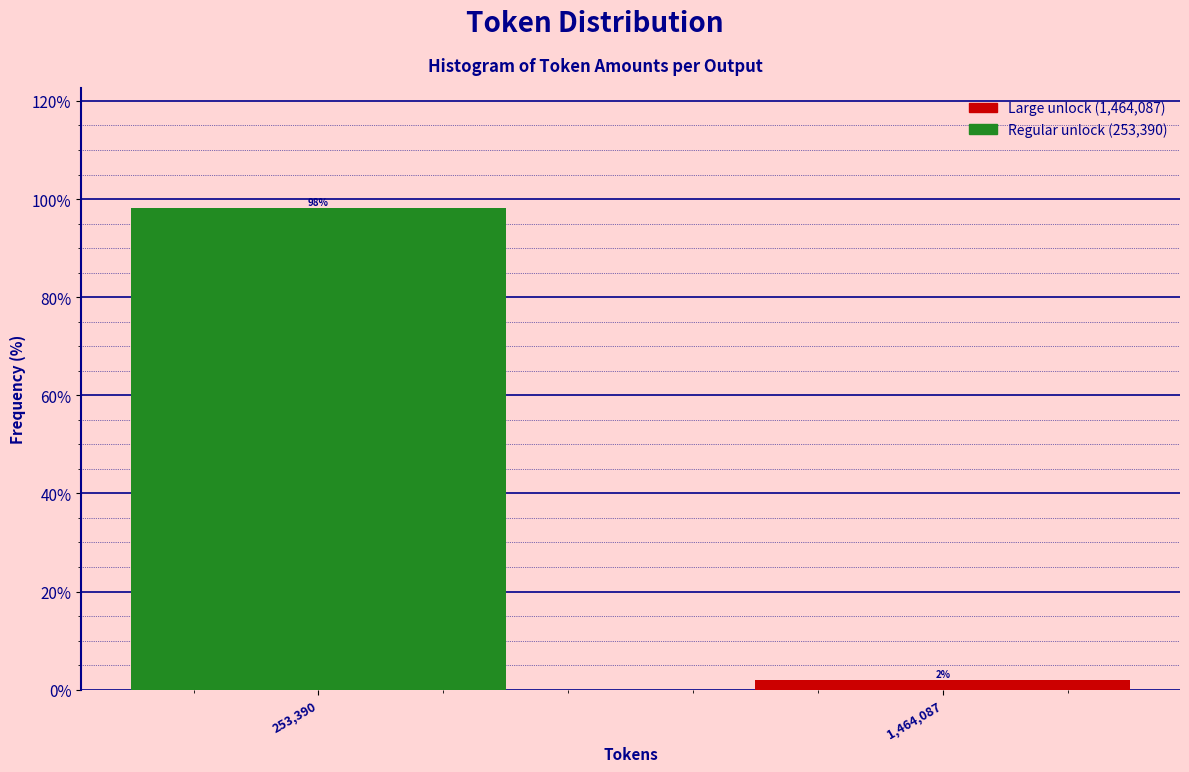

At which label does the data first exceed 98?

253,390